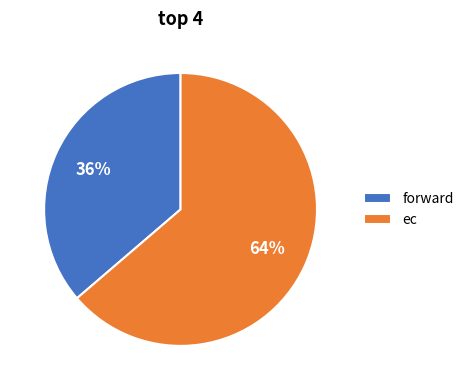

Rank the categories by value from highest to lowest.

ec, forward